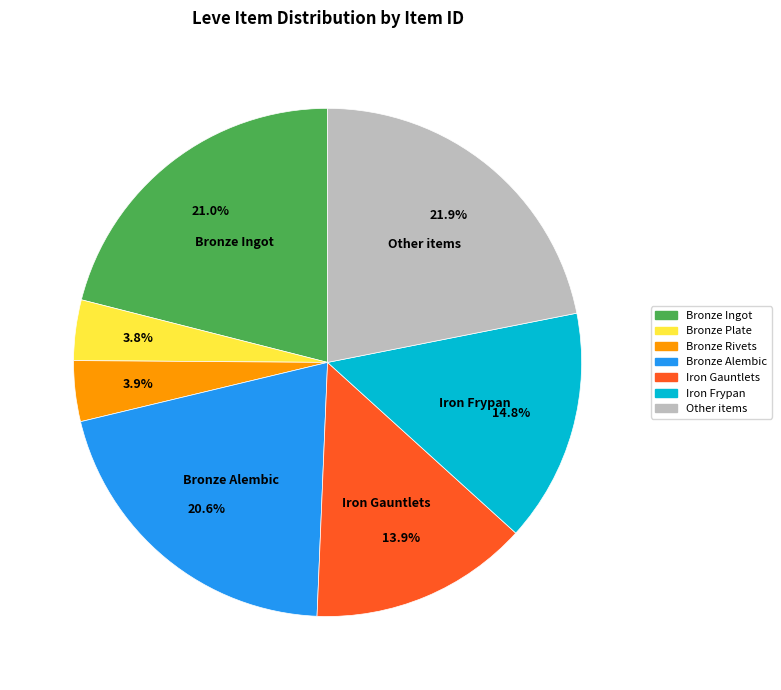

Is there a majority slice in this chart?

No